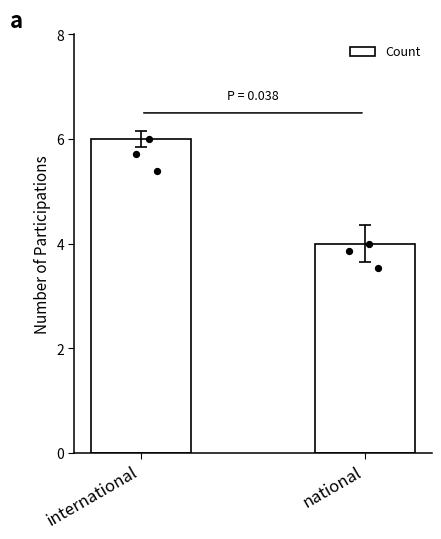

What is the change in value from international to national?

-2